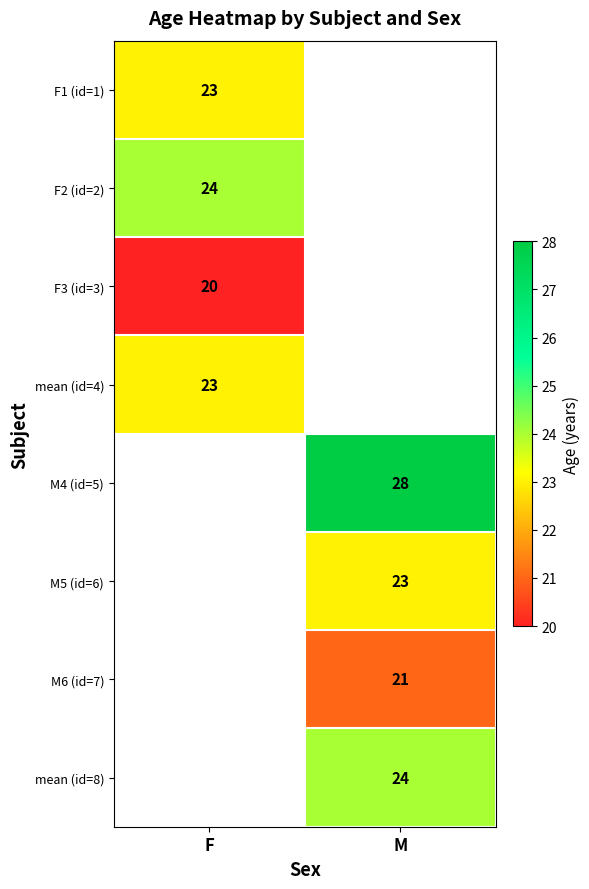

Is it true that F3 (id=3) equals 26 at F?

False